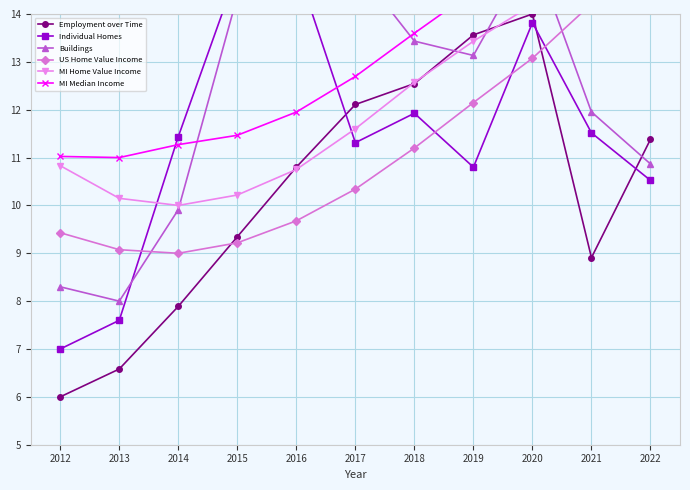

True or false: MI Median Income and Employment over Time cross at least once.

False